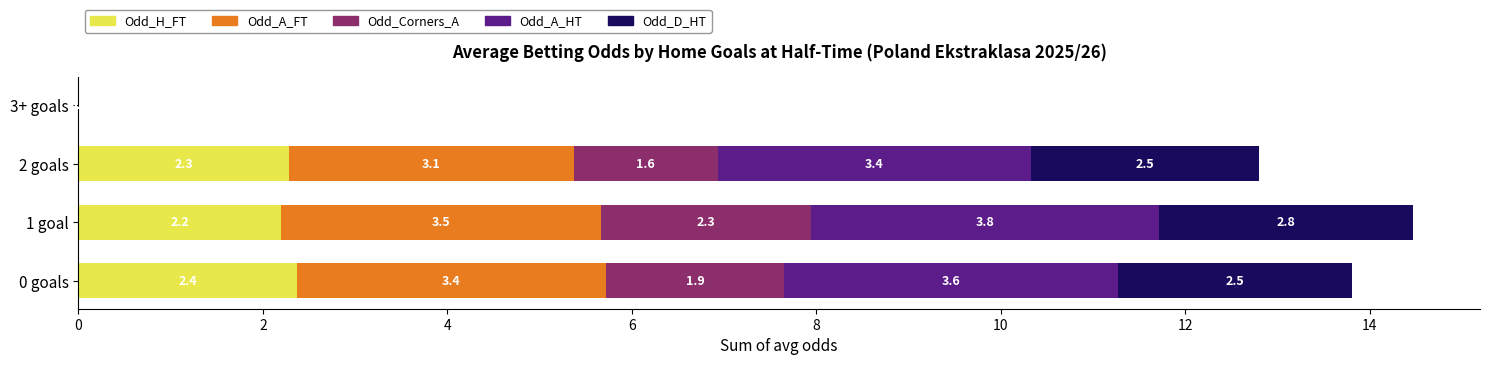

At which label is Odd_H_FT closest to 1?

3+ goals